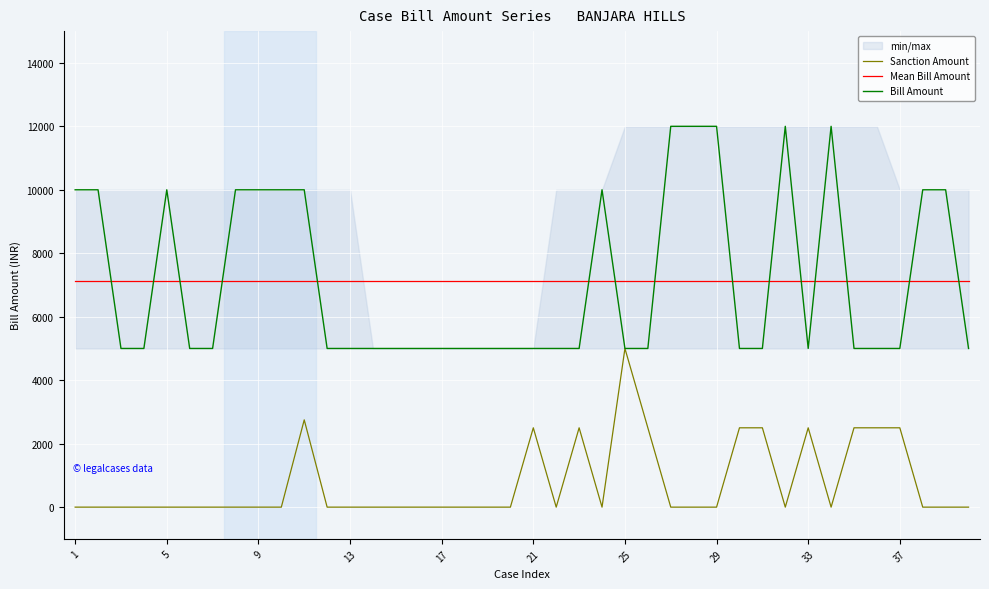

How many positive values does the Sanction Amount series have?

11